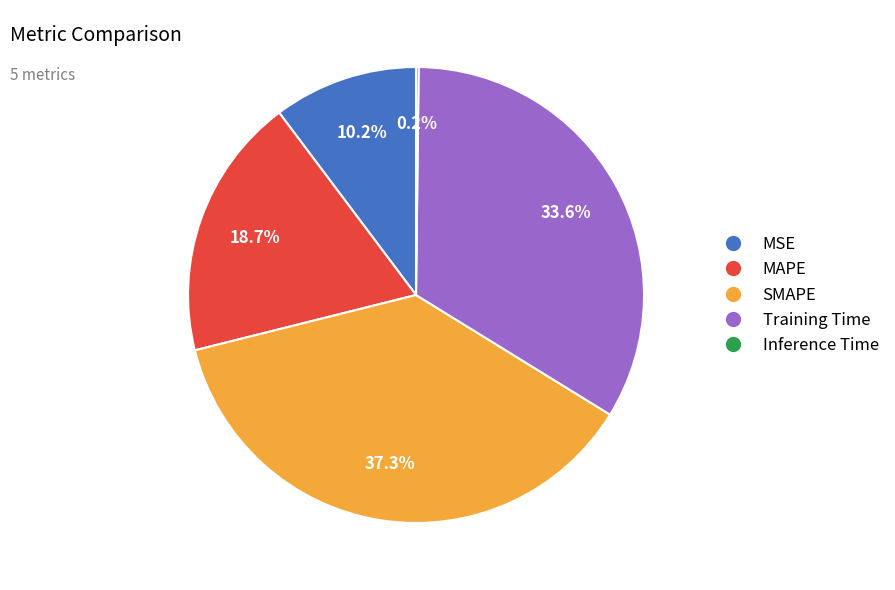

Which slice is the largest?

SMAPE